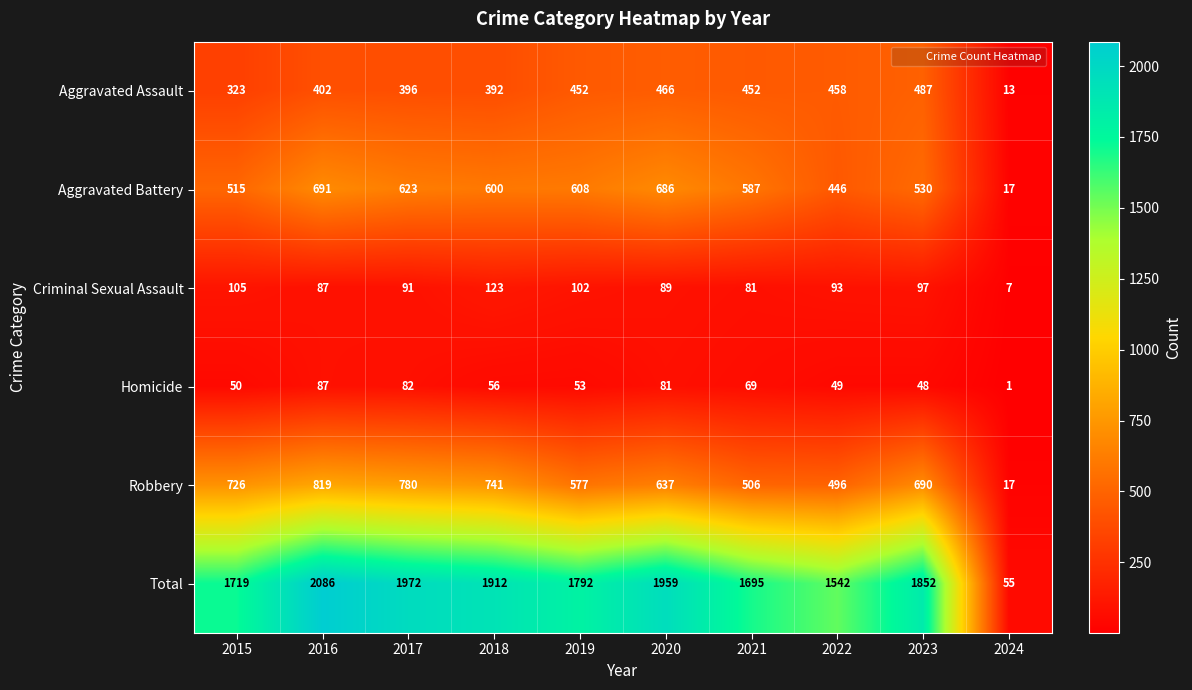

What is the average value of the Total series?

1658